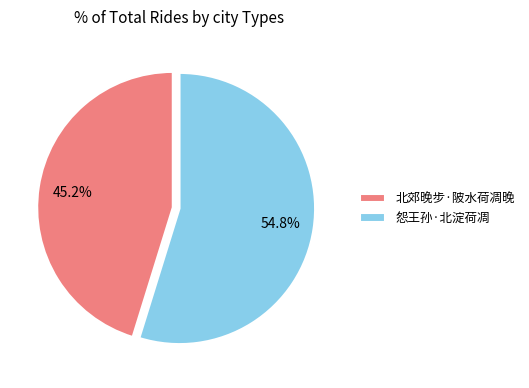

What is the largest slice in the pie chart?

怨王孙·北淀荷凋